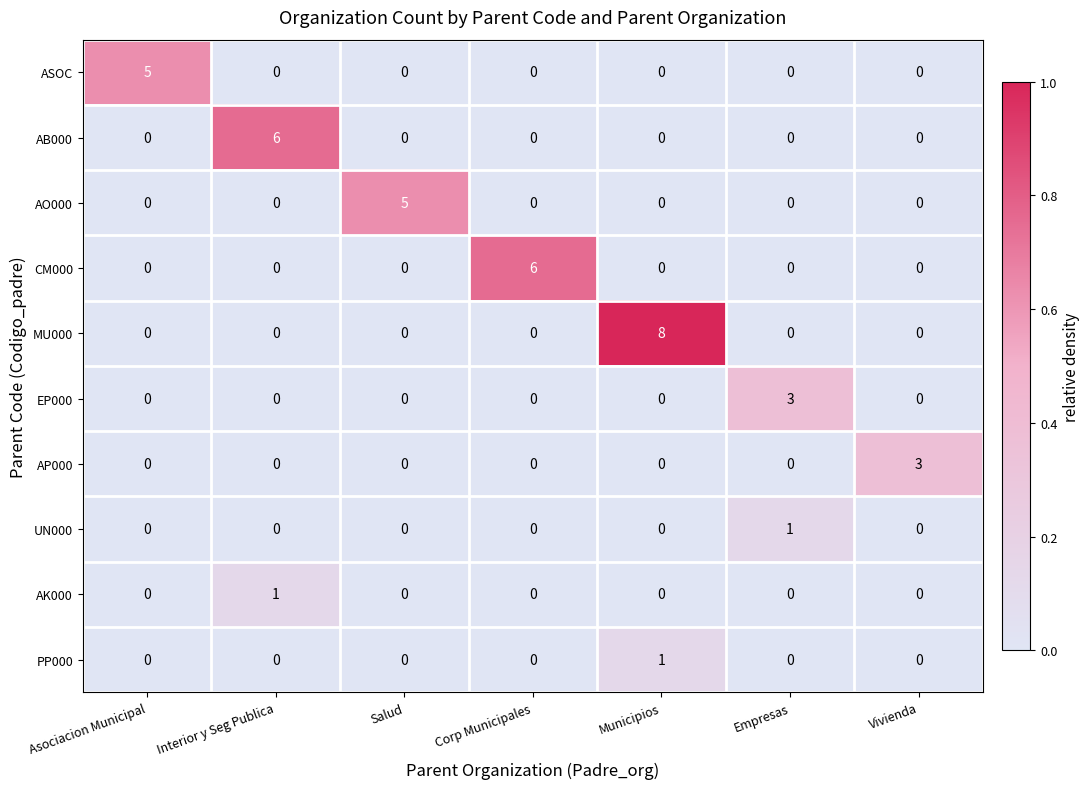

Count the UN000 values in the range 0 to 1.

7